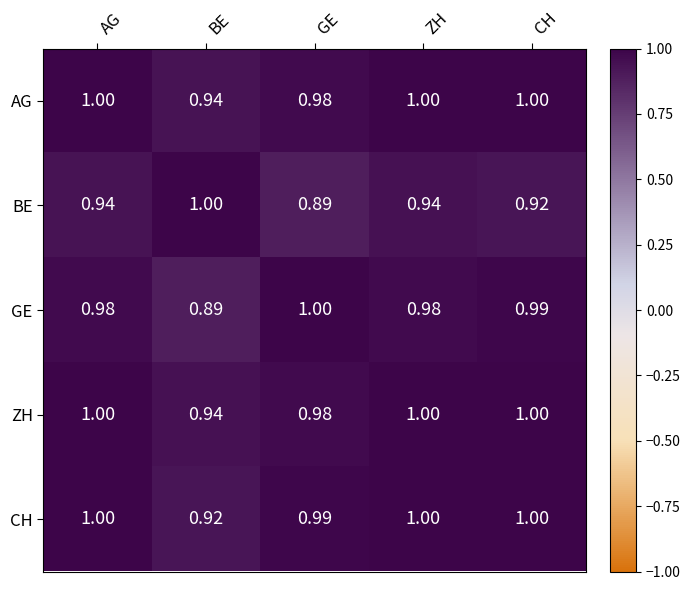

At which label is BE closest to 0?

GE